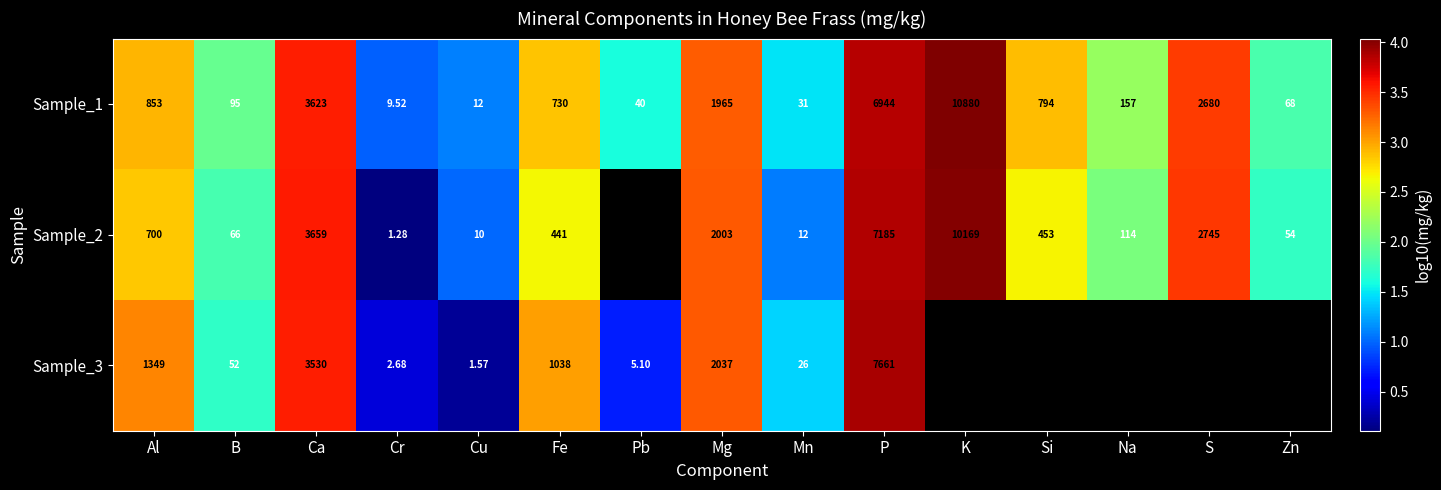

Count the number of categories in the chart.

15